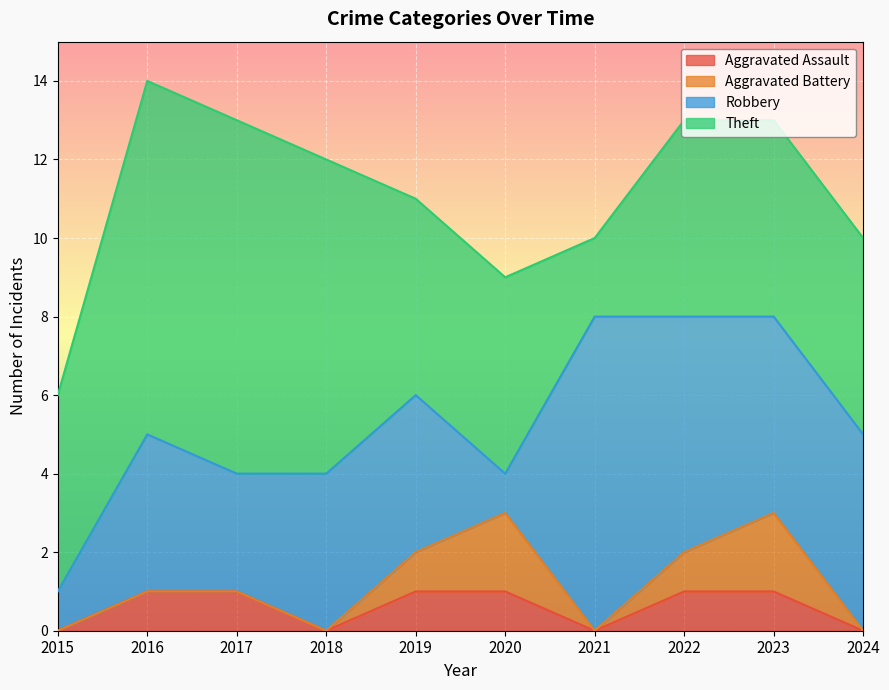

At how many categories does at least one series exceed 8?

2